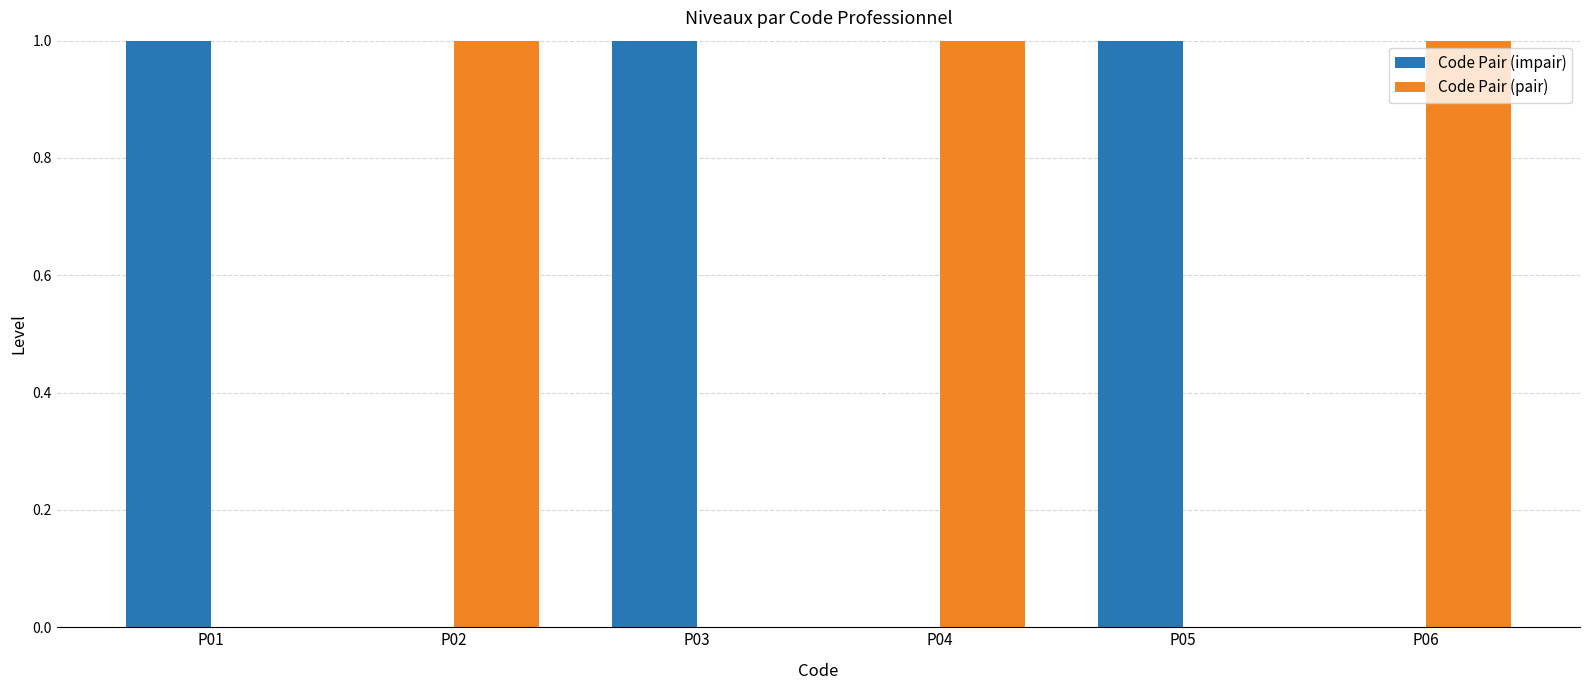

What is the sum of all Code Pair (impair) values?

3